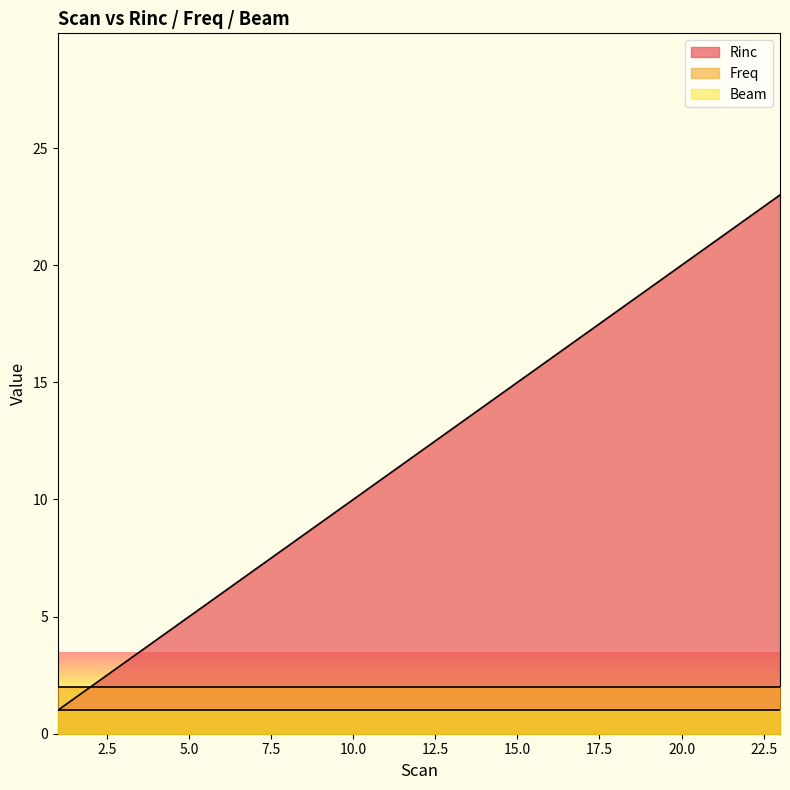

Which series has the largest total across all categories?

Rinc